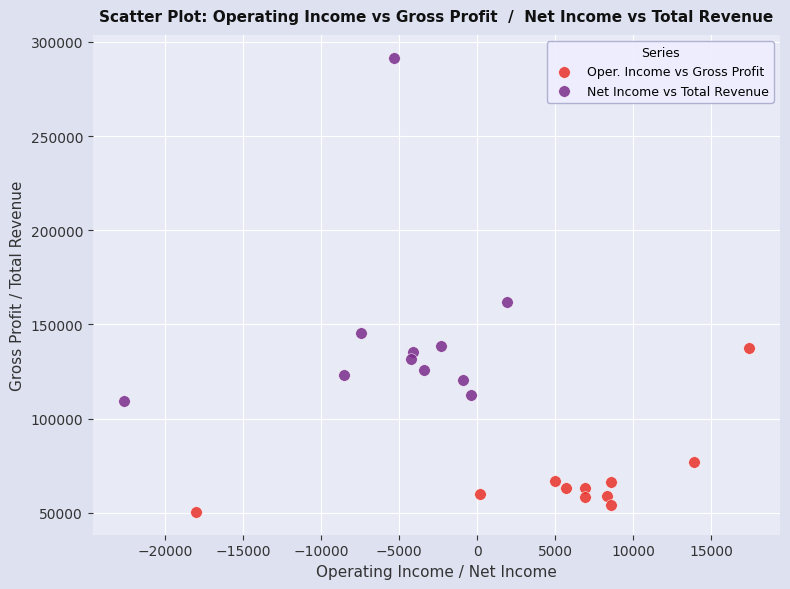

What are all the series names shown in the legend?

Oper. Income vs Gross Profit, Net Income vs Total Revenue